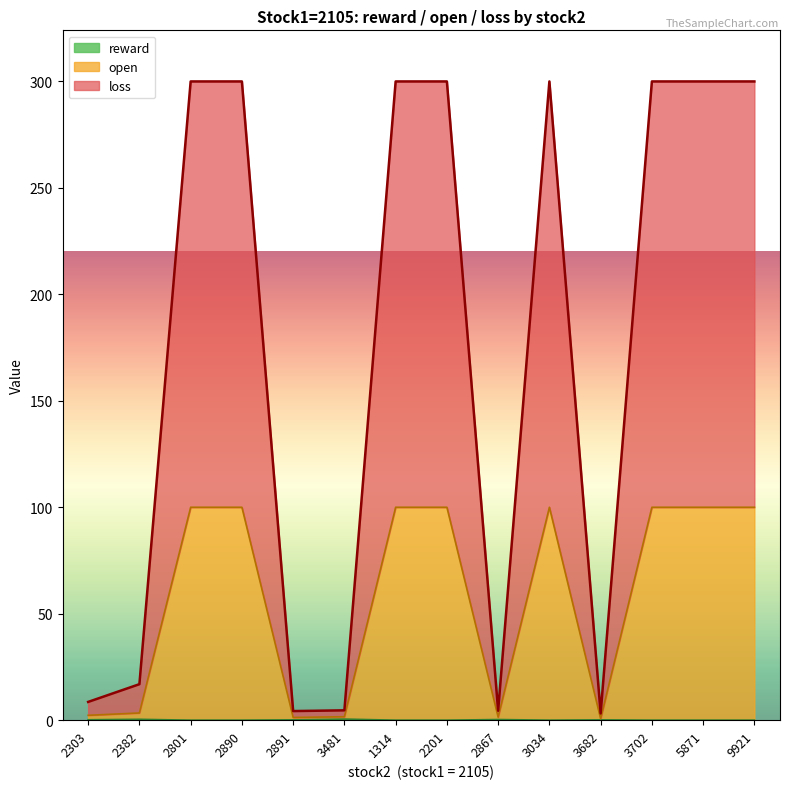

True or false: loss and reward intersect in this chart.

False